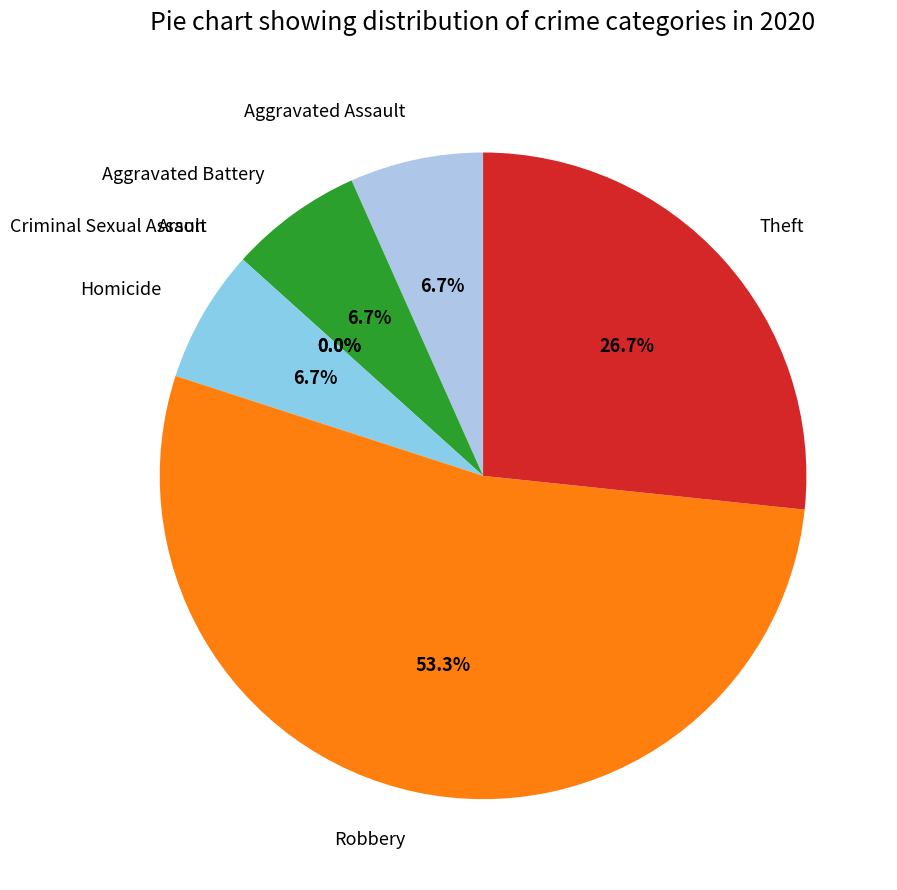

What percentage do Criminal Sexual Assault and Robbery together represent?

53.3%